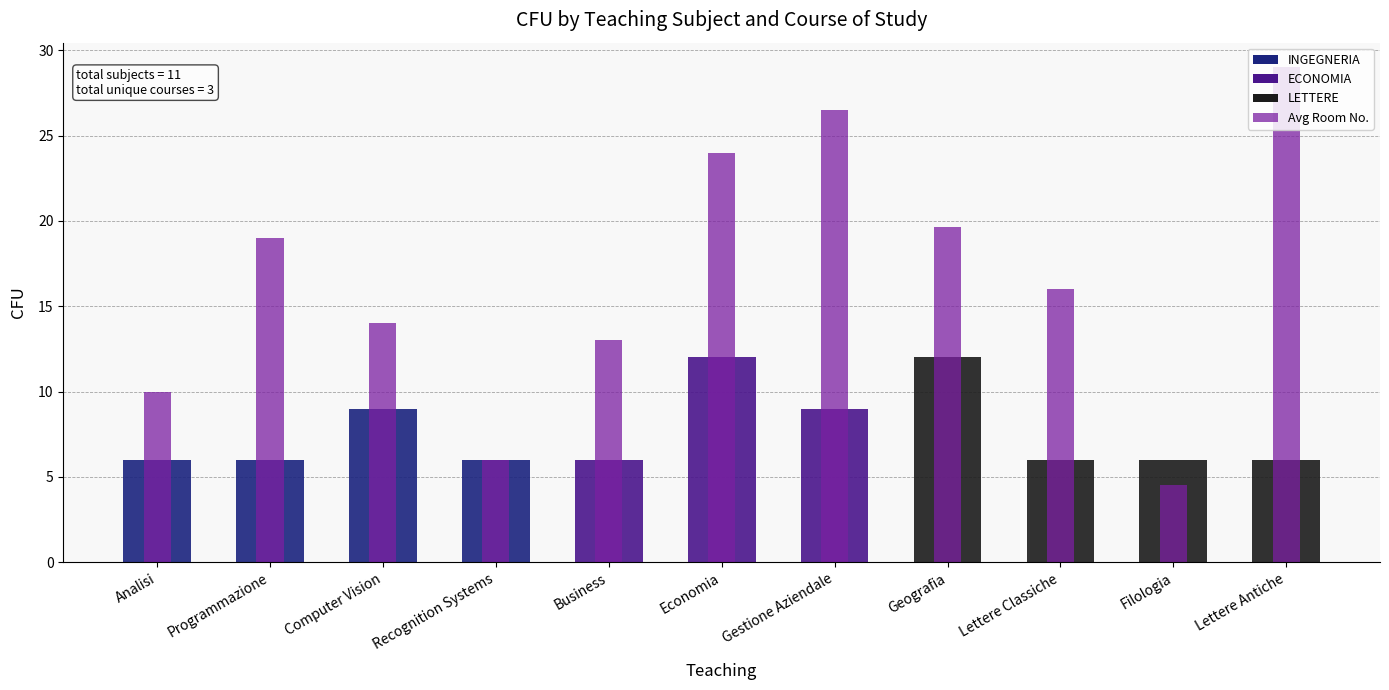

What position from the right is Business?

7